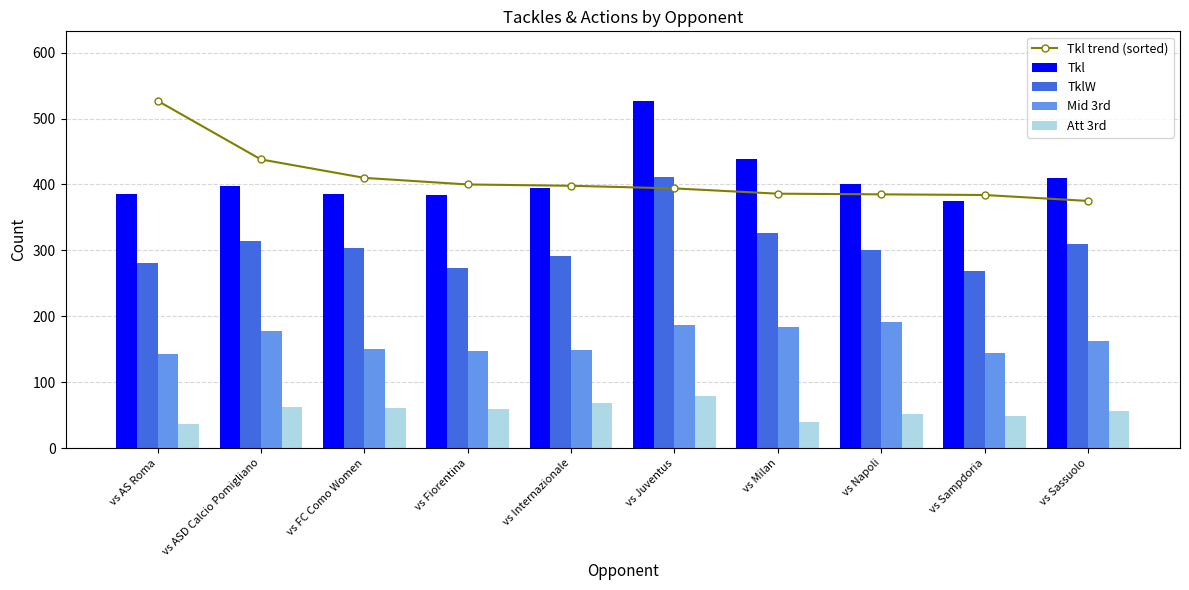

How many values in the Tkl series are below 398?

5